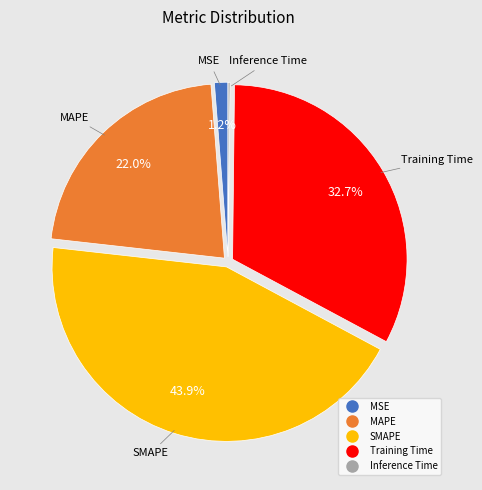

Which category has the biggest portion of the pie?

SMAPE